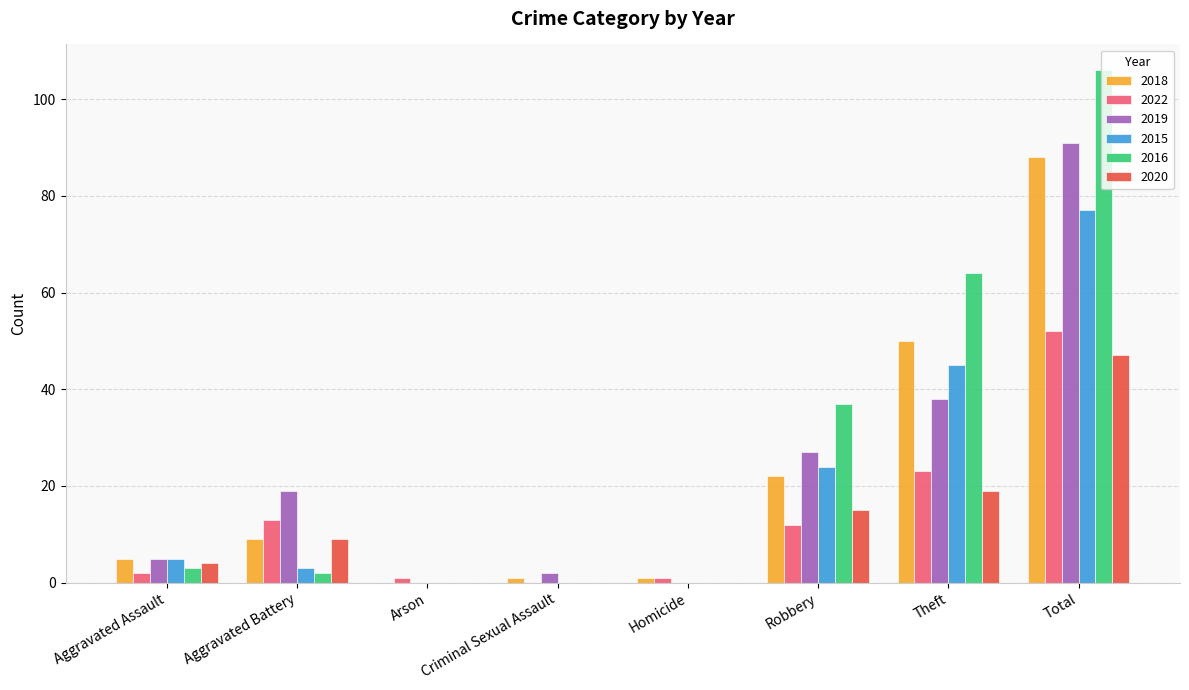

What is the total value across all series at Total?

461